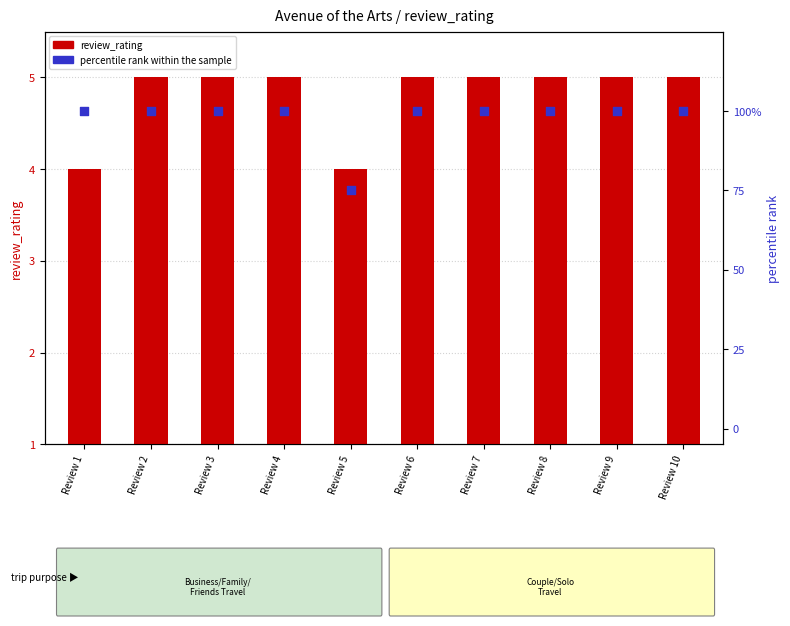

At which category is the sum across all series the highest?

Review 2